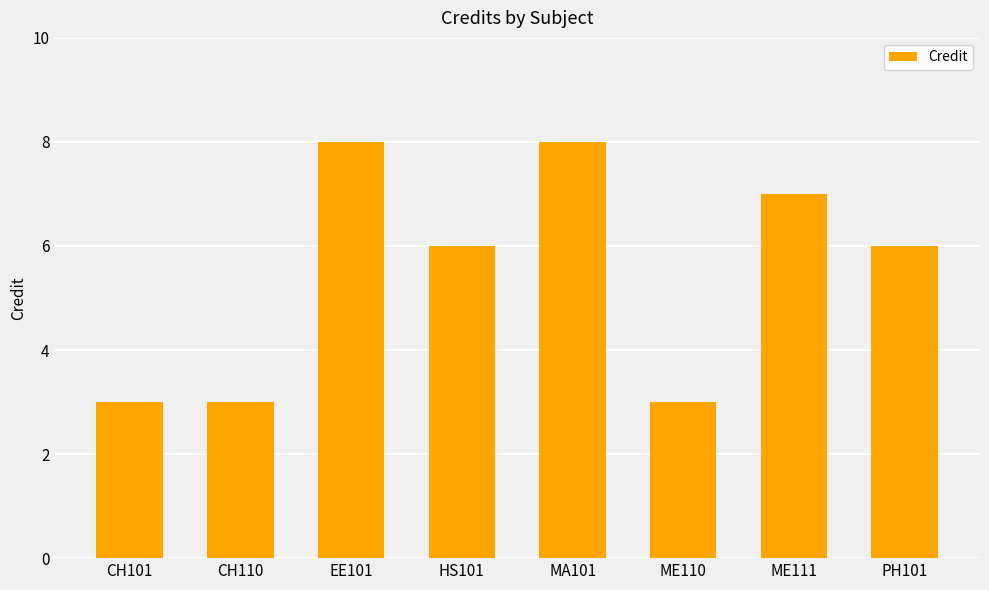

Reading left to right, transcribe all the data shown in this chart.

3	3	8	6	8	3	7	6